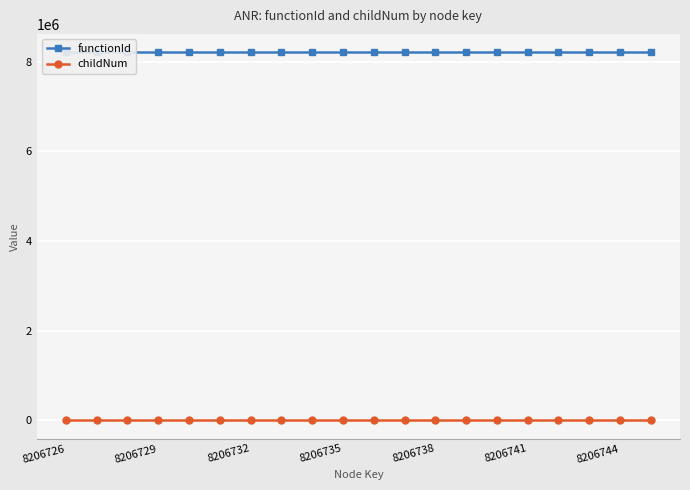

What is the highest value of the childNum series?

2